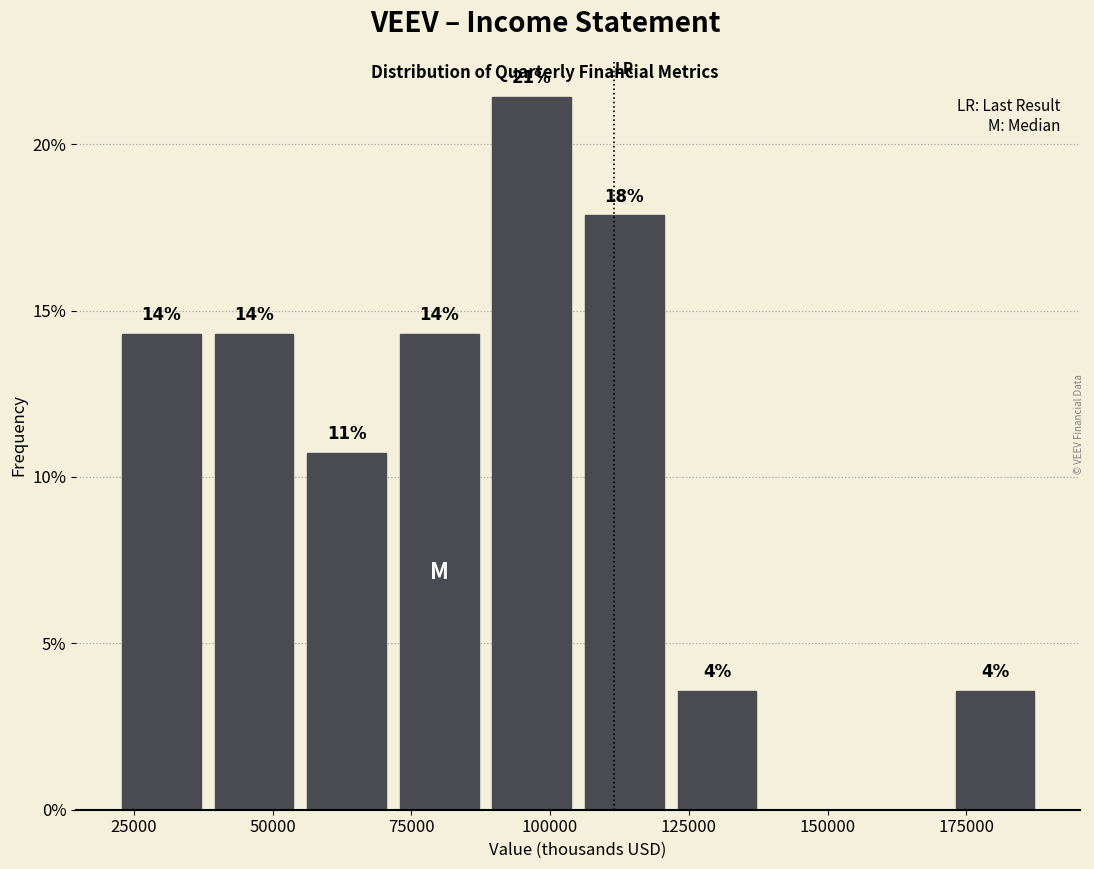

Read against the x-axis, roughly where is the centre of the tallest bar?

95000